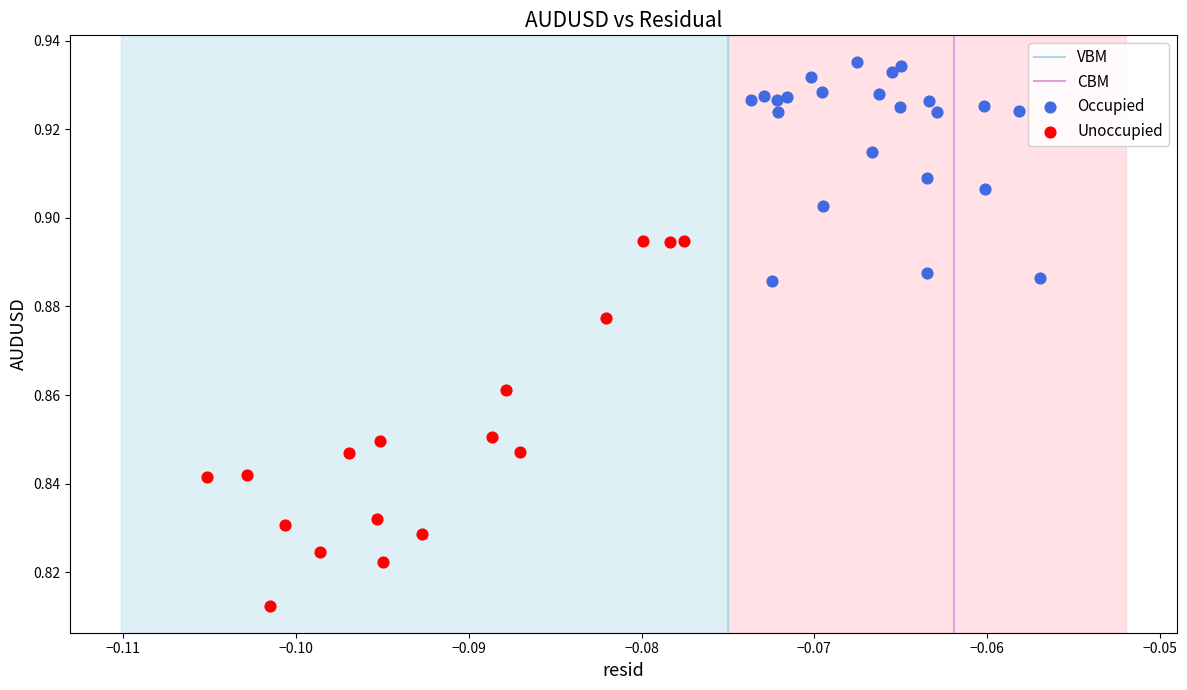

Which series has the largest Y range (max minus min)?

Unoccupied